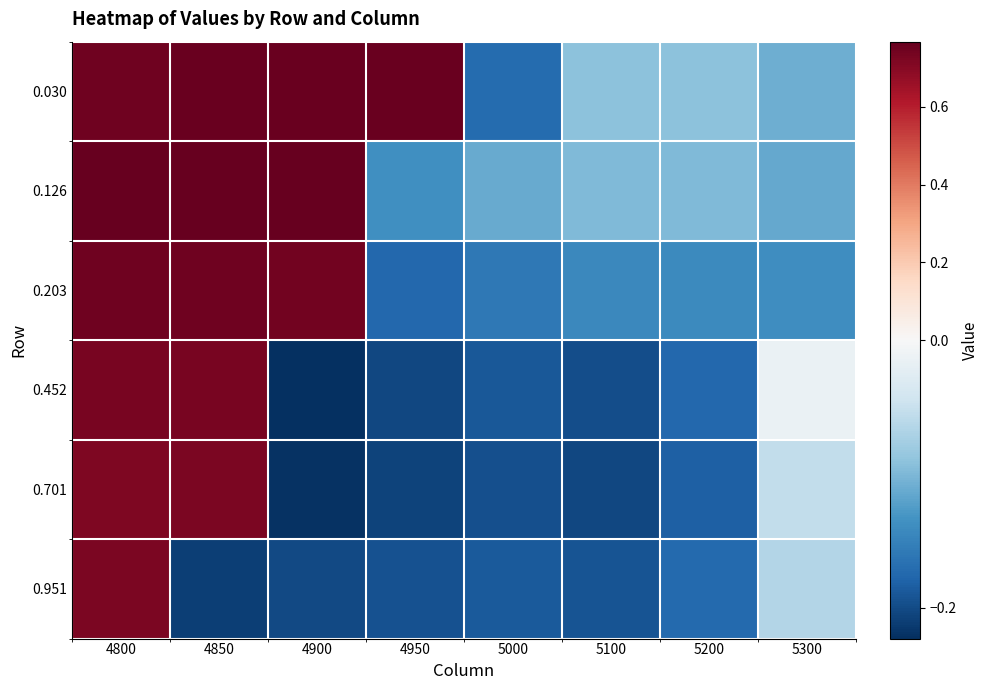

Reading left to right, list all the values displayed in this chart.

0.030: 4800=0.7	4850=0.8	4900=0.8	4950=0.8	5000=-0.2	5100=-0.1	5200=-0.1	5300=-0.1
0.126: 4800=0.8	4850=0.8	4900=0.8	4950=-0.1	5000=-0.1	5100=-0.1	5200=-0.1	5300=-0.1
0.203: 4800=0.7	4850=0.7	4900=0.7	4950=-0.2	5000=-0.2	5100=-0.1	5200=-0.1	5300=-0.1
0.452: 4800=0.7	4850=0.7	4900=-0.2	4950=-0.2	5000=-0.2	5100=-0.2	5200=-0.2	5300=-0.0
0.701: 4800=0.7	4850=0.7	4900=-0.2	4950=-0.2	5000=-0.2	5100=-0.2	5200=-0.2	5300=-0.1
0.951: 4800=0.7	4850=-0.2	4900=-0.2	4950=-0.2	5000=-0.2	5100=-0.2	5200=-0.2	5300=-0.1